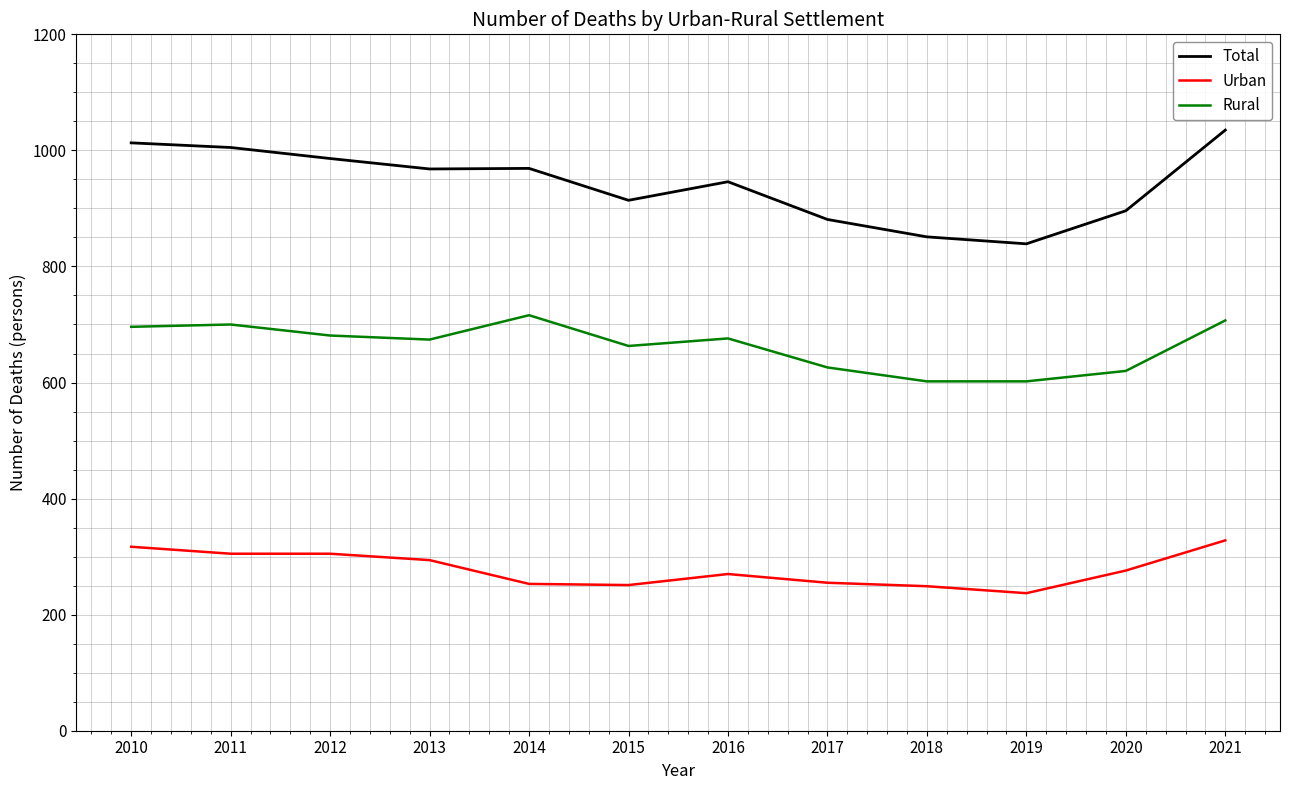

What is the minimum value shown in the chart?

237